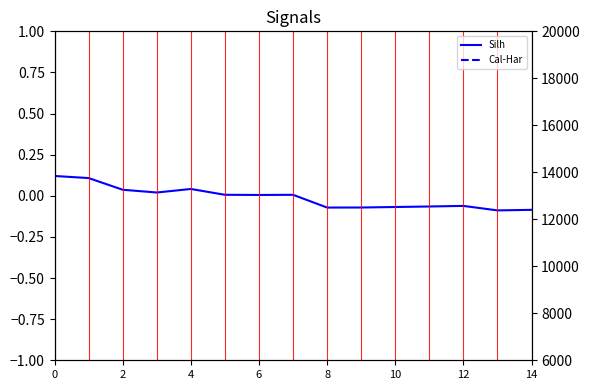

Reading left to right, transcribe all the data shown in this chart.

Silh: 0.1	0.1	0.0	0.0	0.0	0.0	0.0	0.0	-0.1	-0.1	-0.1	-0.1	-0.1	-0.1	-0.1
Cal-Har: 232.4	153.5	164.0	150.6	128.8	114.7	101.2	90.4	82.9	75.5	71.1	66.4	63.4	60.9	59.0